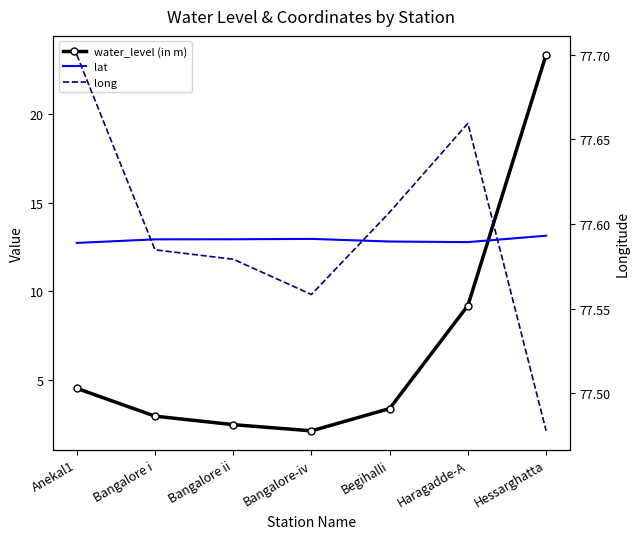

True or false: water_level (in m) has a value of 1.6 at Bangalore i.

False